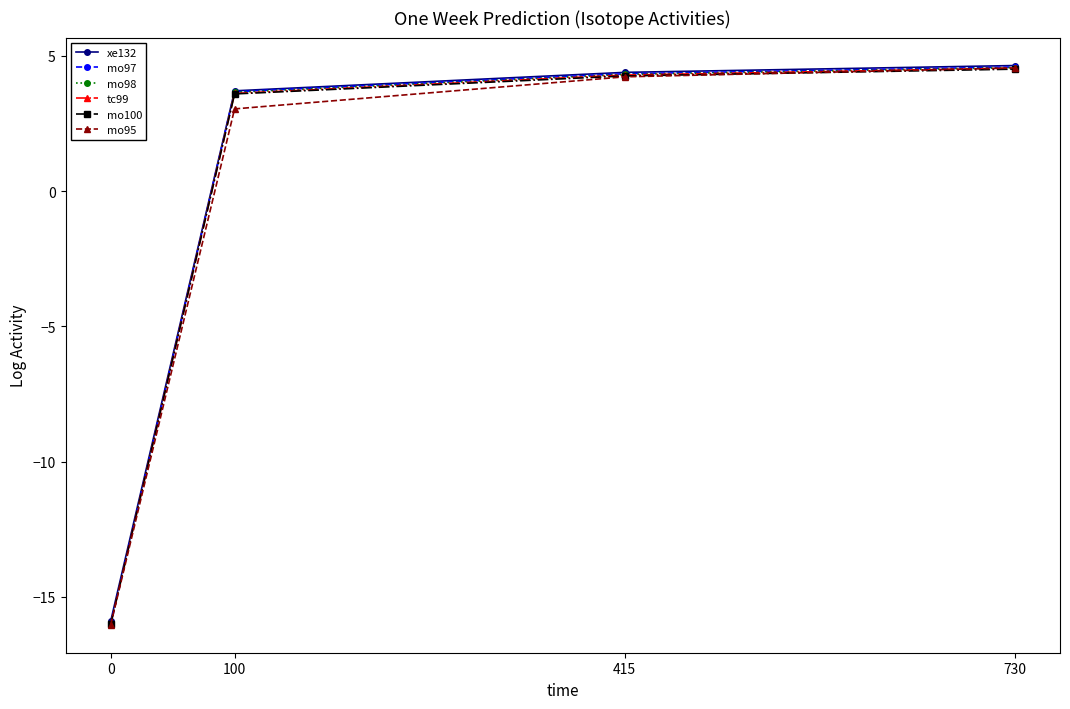

What is the minimum value for mo97?

-16.0